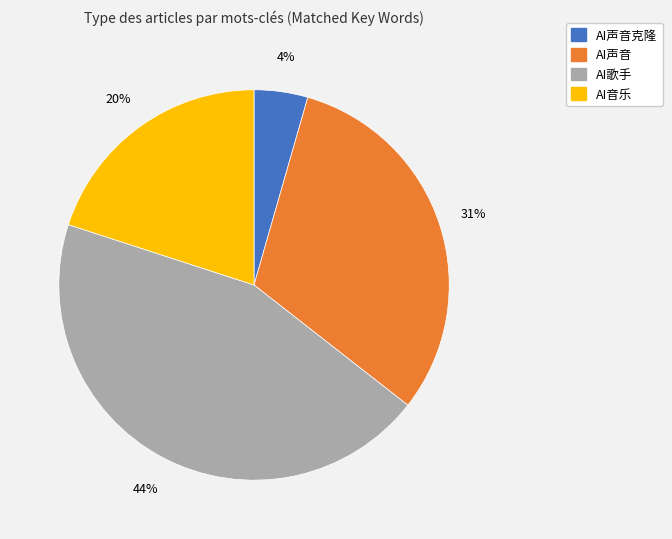

To the nearest percent, what is the difference between the largest and smallest slice percentages?

40%